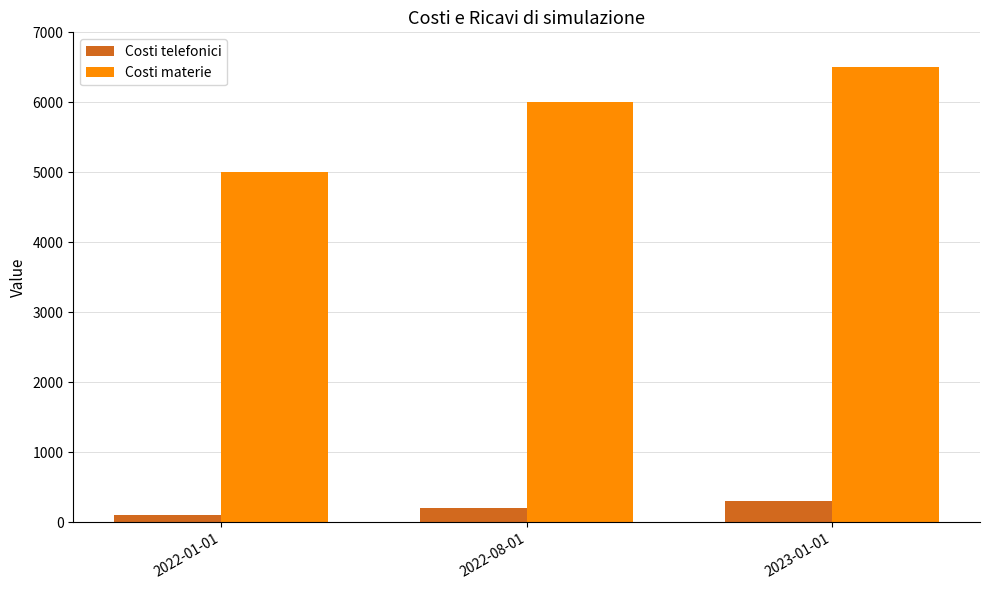

The value of Costi materie at 2022-01-01 is 8499. True or false?

False